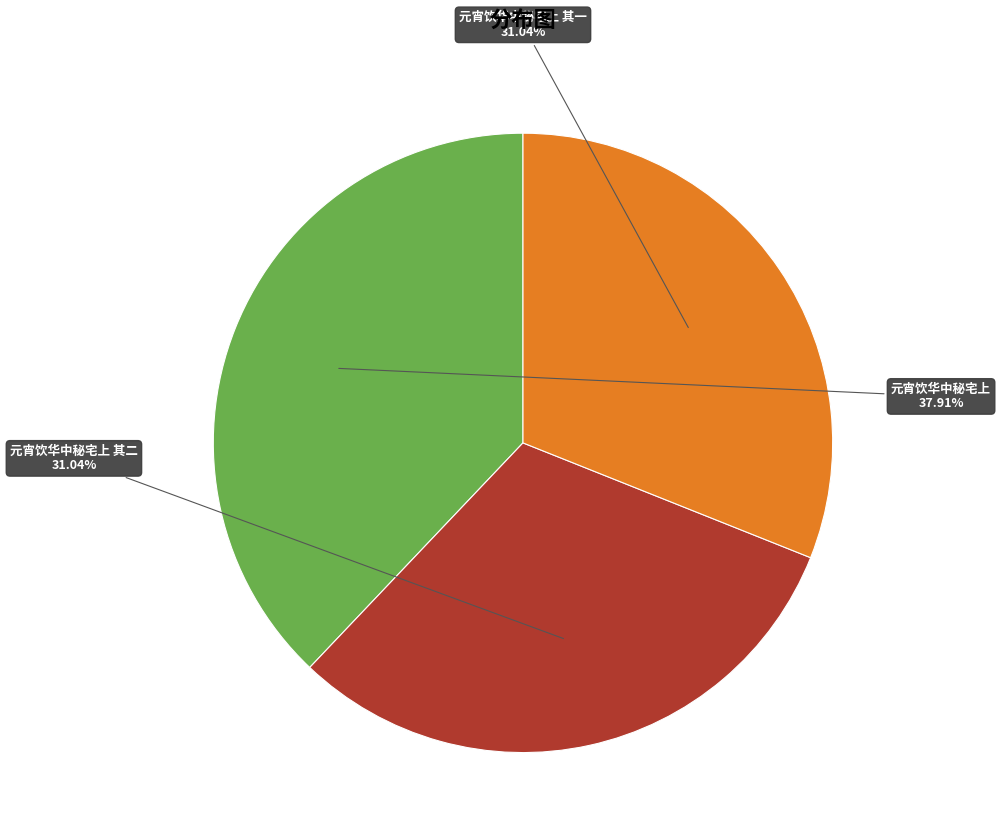

Is there any slice that represents more than half of the pie?

No